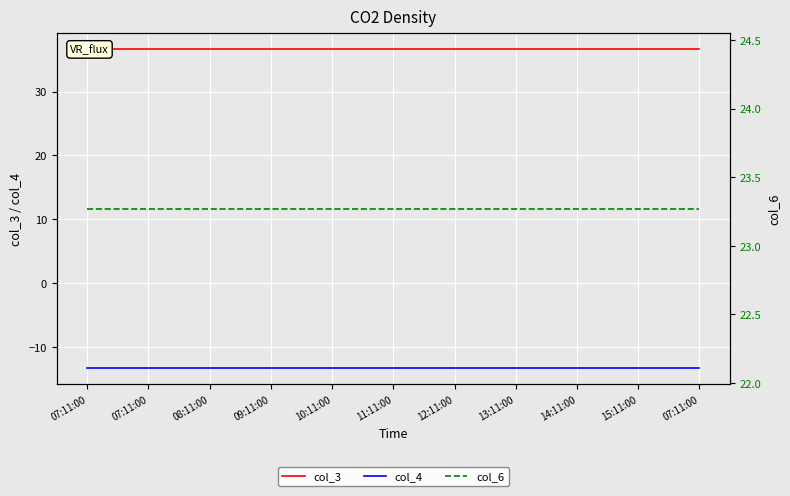

Rank the series by their average value, from highest to lowest.

col_3, col_6, col_4